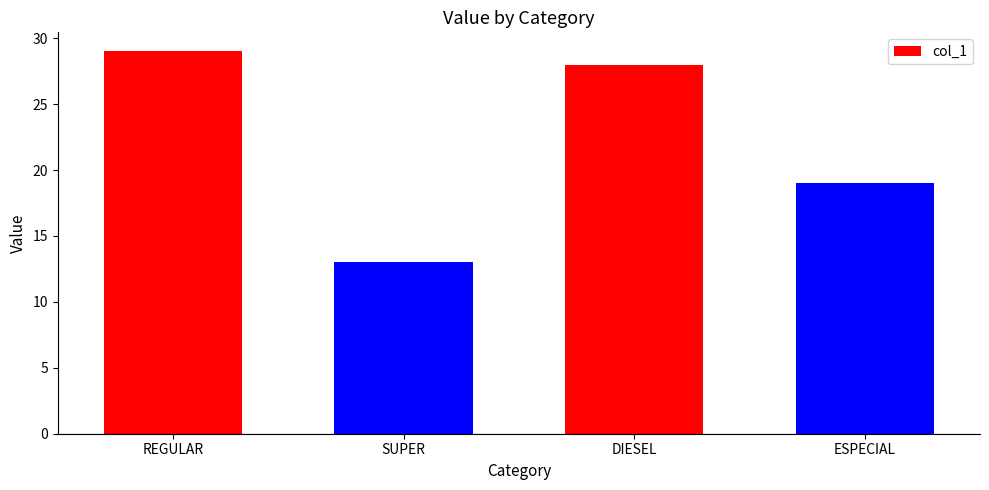

How many data points are less than 28?

2